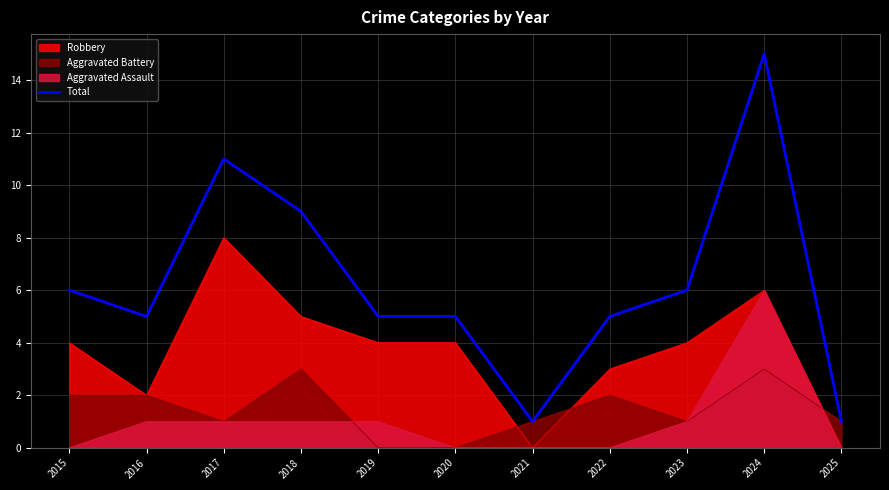

Rank the categories by value from lowest to highest.

2021, 2025, 2016, 2019, 2020, 2022, 2015, 2023, 2018, 2017, 2024